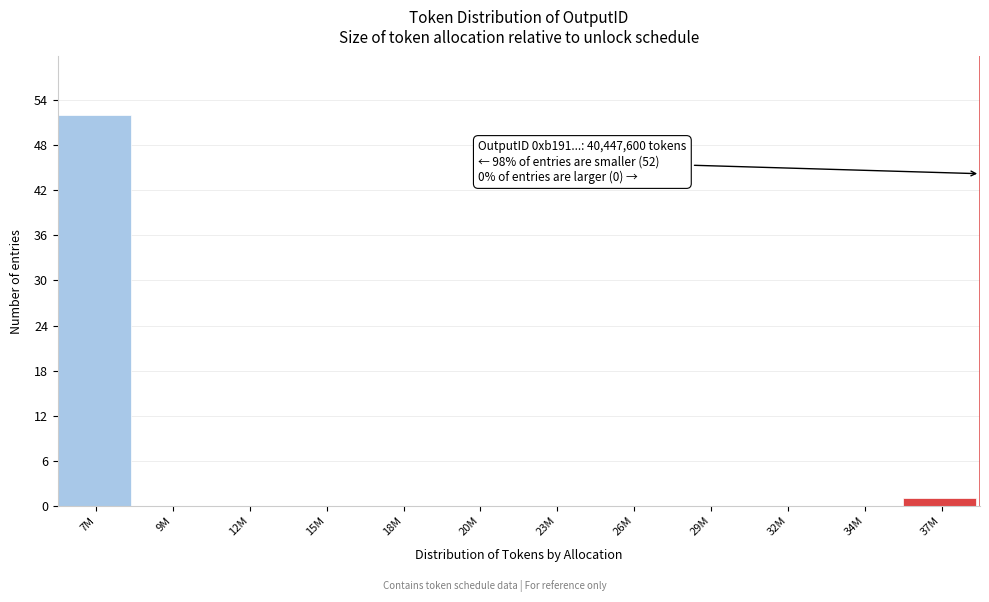

Reading right to left, list all the values displayed in this chart.

37M=1	34M=0	32M=0	29M=0	26M=0	23M=0	20M=0	18M=0	15M=0	12M=0	9M=0	7M=52